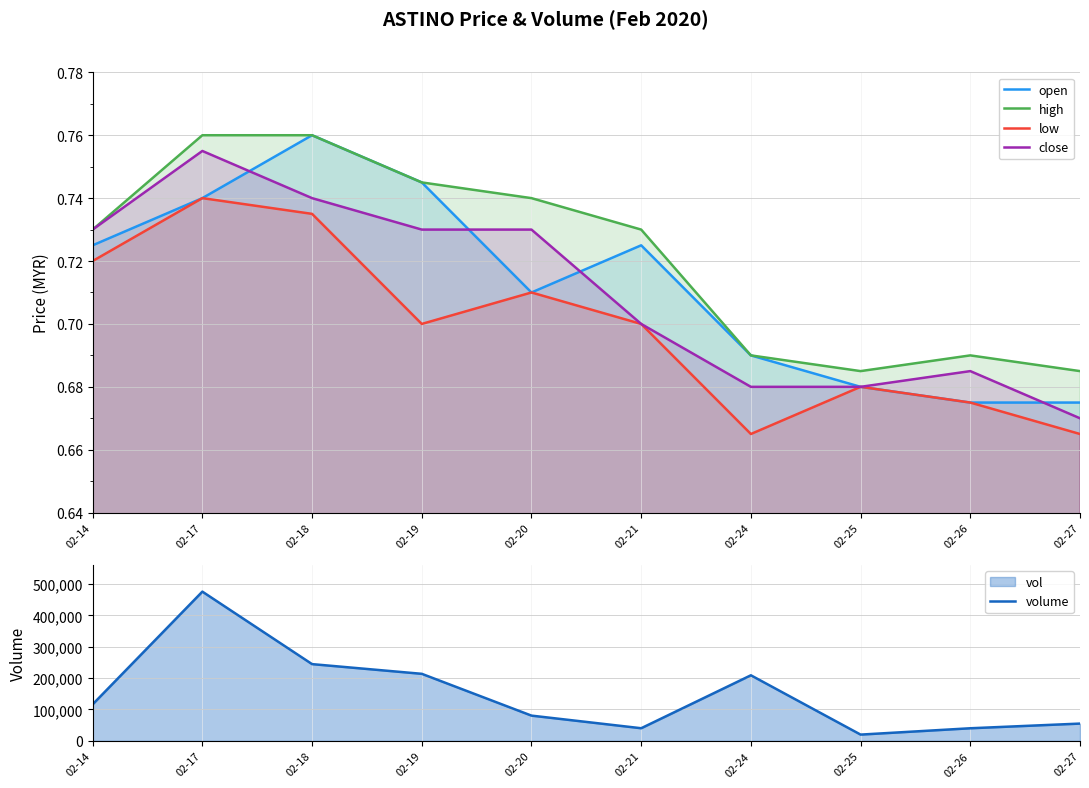

What are all the series names shown in the legend?

open, high, low, close, volume